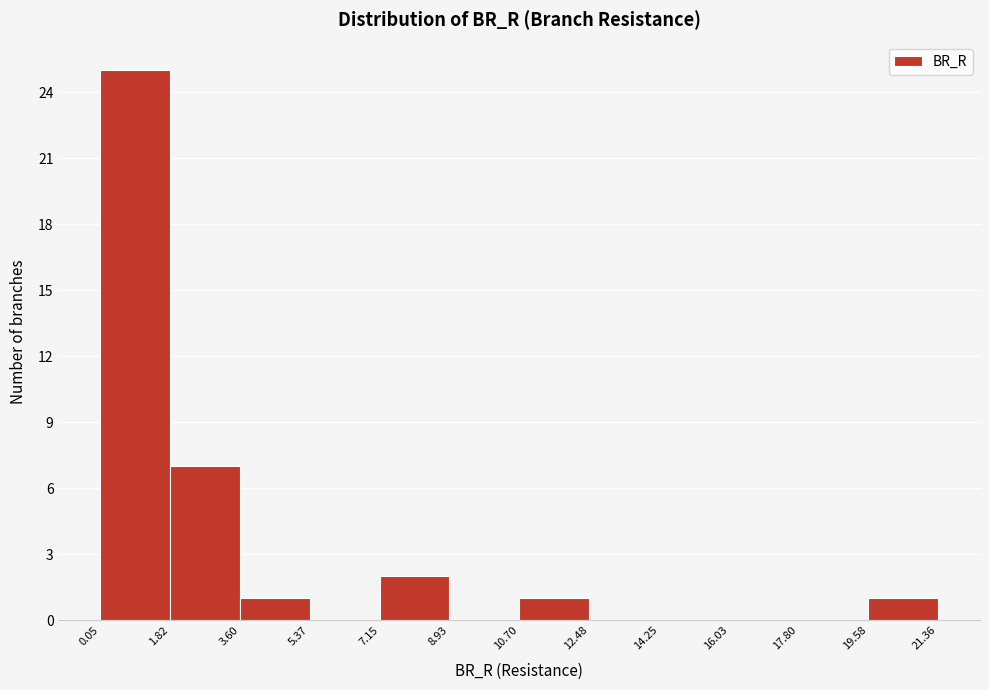

Reading left to right, transcribe this chart: for each bar, give the range it covers on the x-axis and its height. The values are not printed on the chart, so give them approximately, as read against the axis.

0.05 to 1.82: 25
1.82 to 3.60: 7
3.60 to 5.37: 1
5.37 to 7.15: 0
7.15 to 8.93: 2
8.93 to 10.70: 0
10.70 to 12.48: 1
12.48 to 14.25: 0
14.25 to 16.03: 0
16.03 to 17.80: 0
17.80 to 19.58: 0
19.58 to 21.36: 1